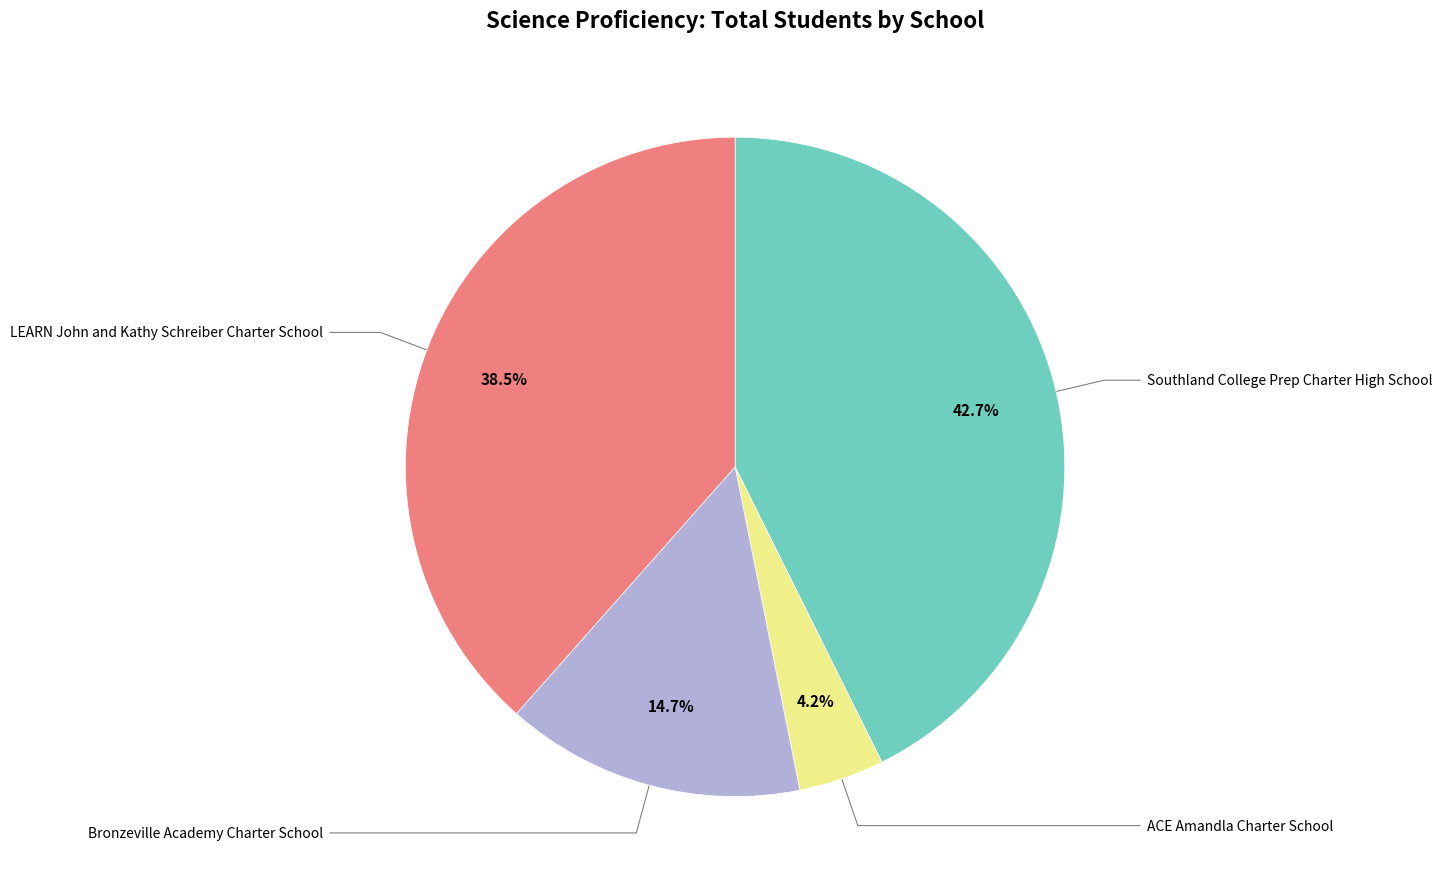

Does any single category account for the majority?

No